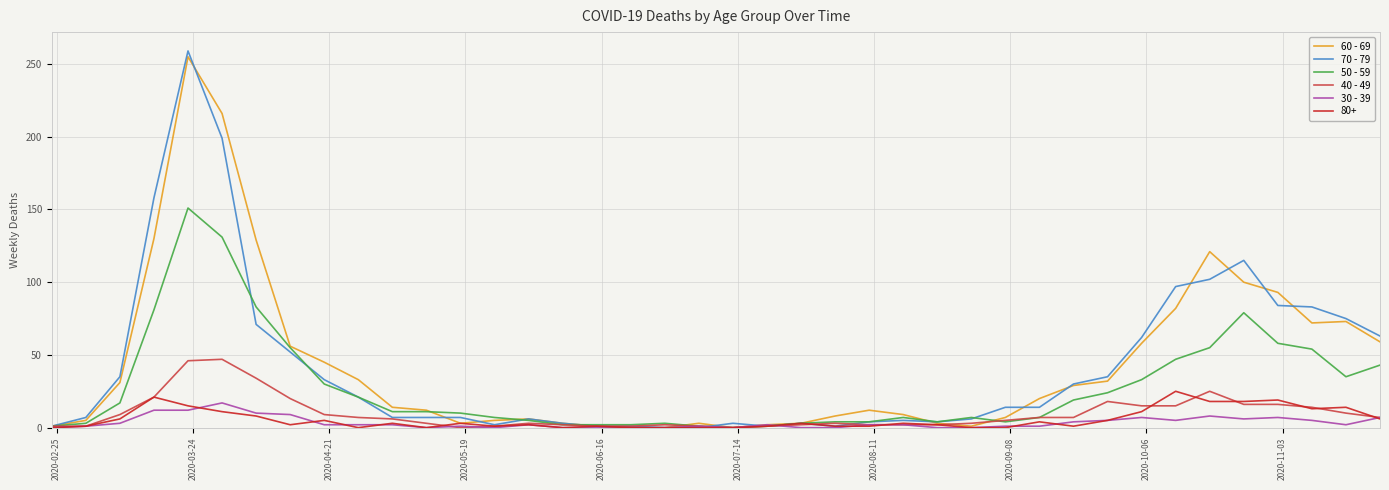

Does the chart display data point markers on the line(s)?

No